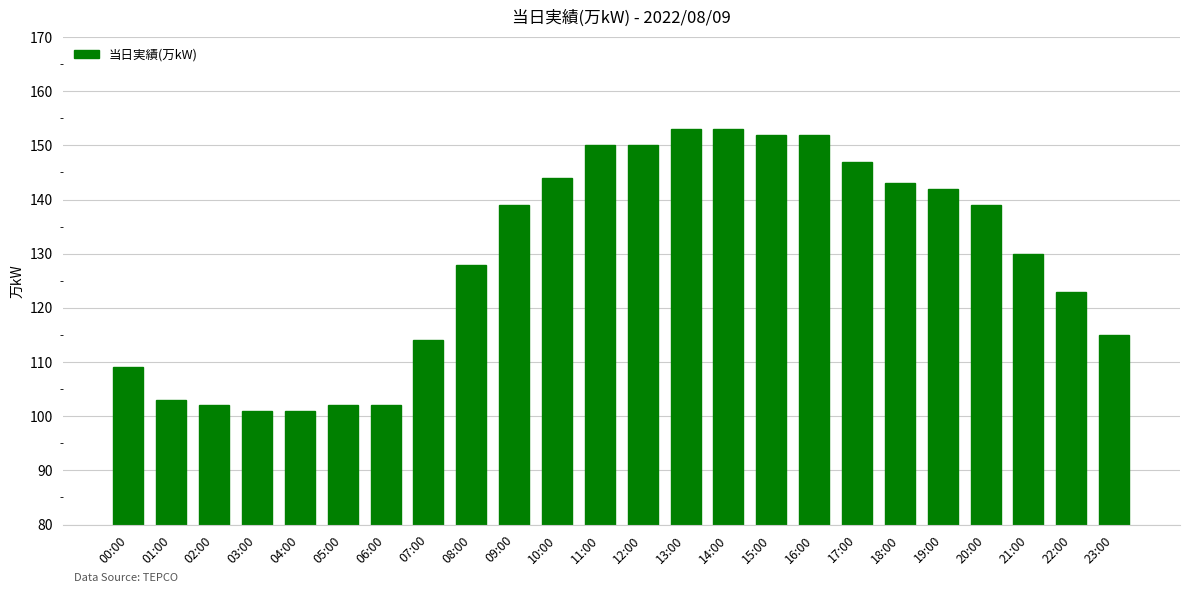

What is the sum of the values at 04:00 and 13:00?

254